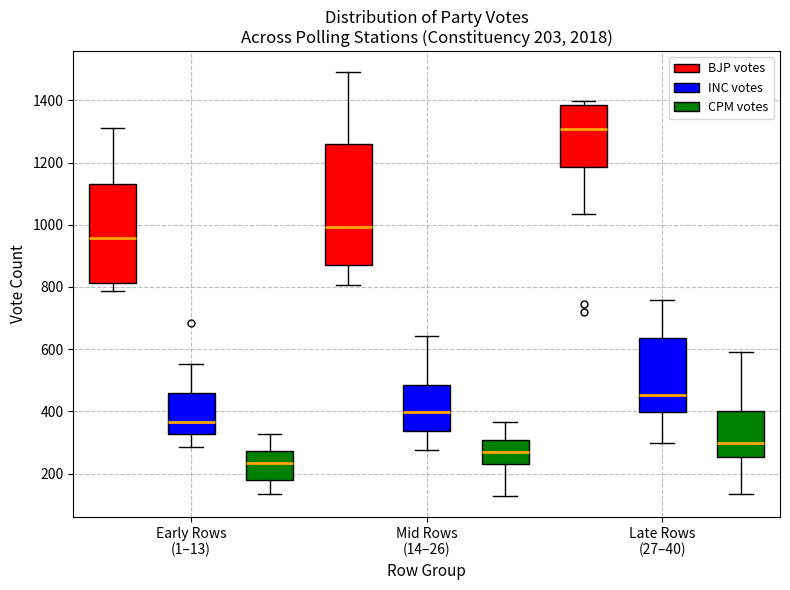

Which box is the tallest, from its lower edge to its upper edge?

Mid Rows (14–26) (BJP votes)